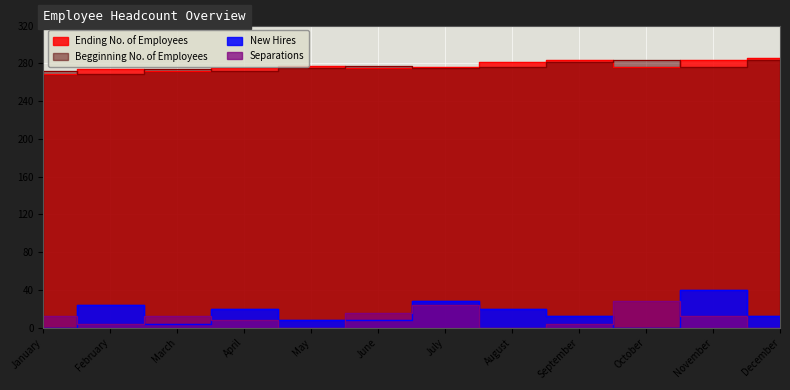

True or false: Begginning No. of Employees has more than 2 interior local peaks.

True